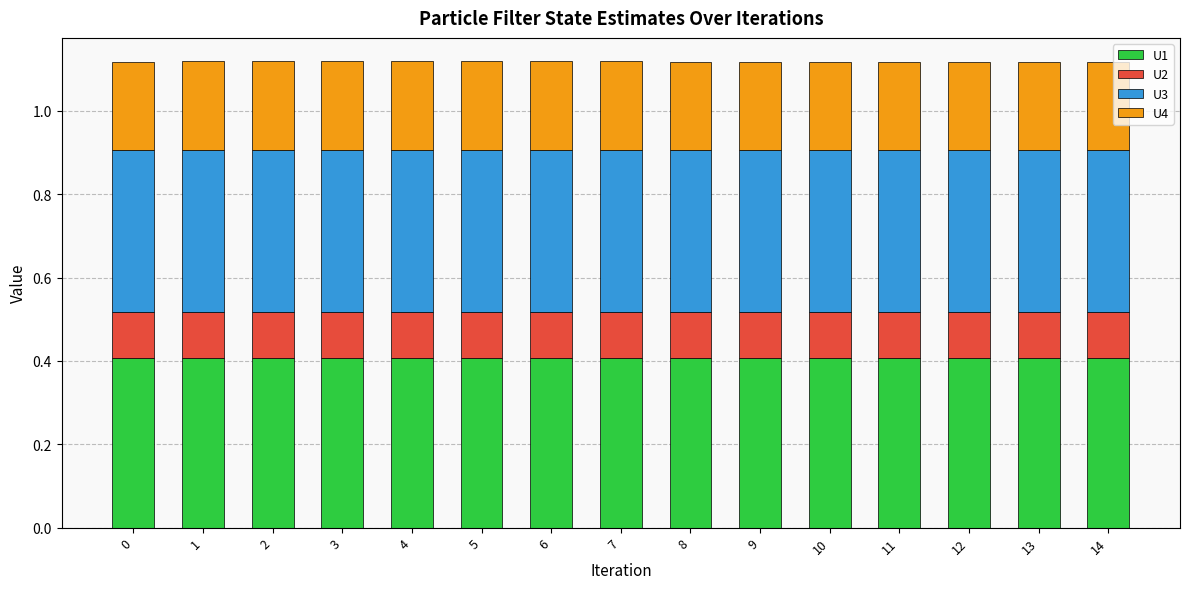

What is the maximum value for U1?

0.4